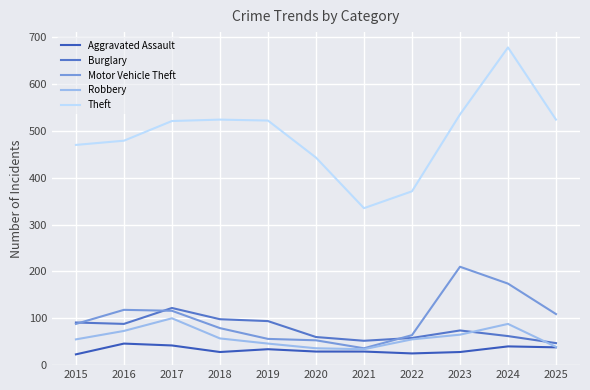

What is the difference between the highest and lowest values at 2018?

496